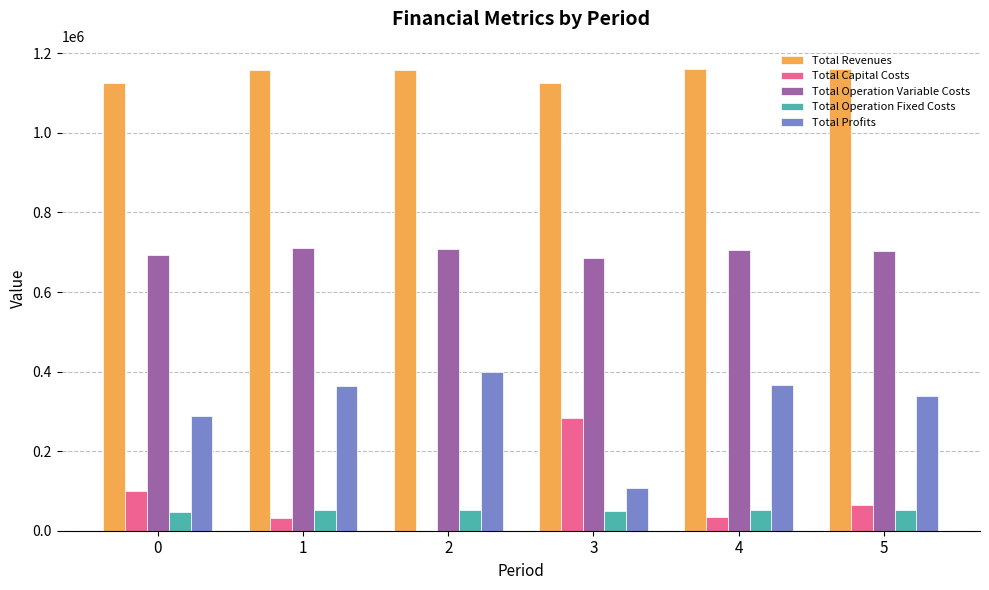

What is the sum of all Total Revenues values?

6890548.5